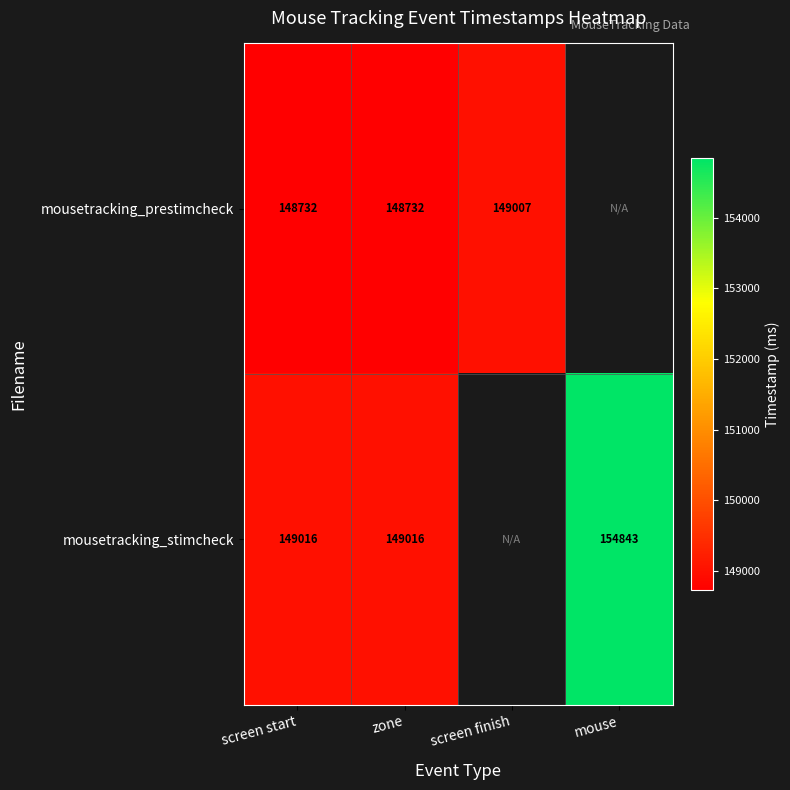

Rank the series at screen start from highest to lowest value.

mousetracking_stimcheck, mousetracking_prestimcheck